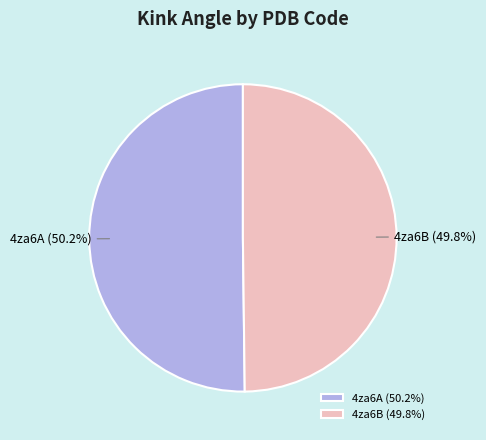

Is it true that 4za6B is 50% of the pie?

True